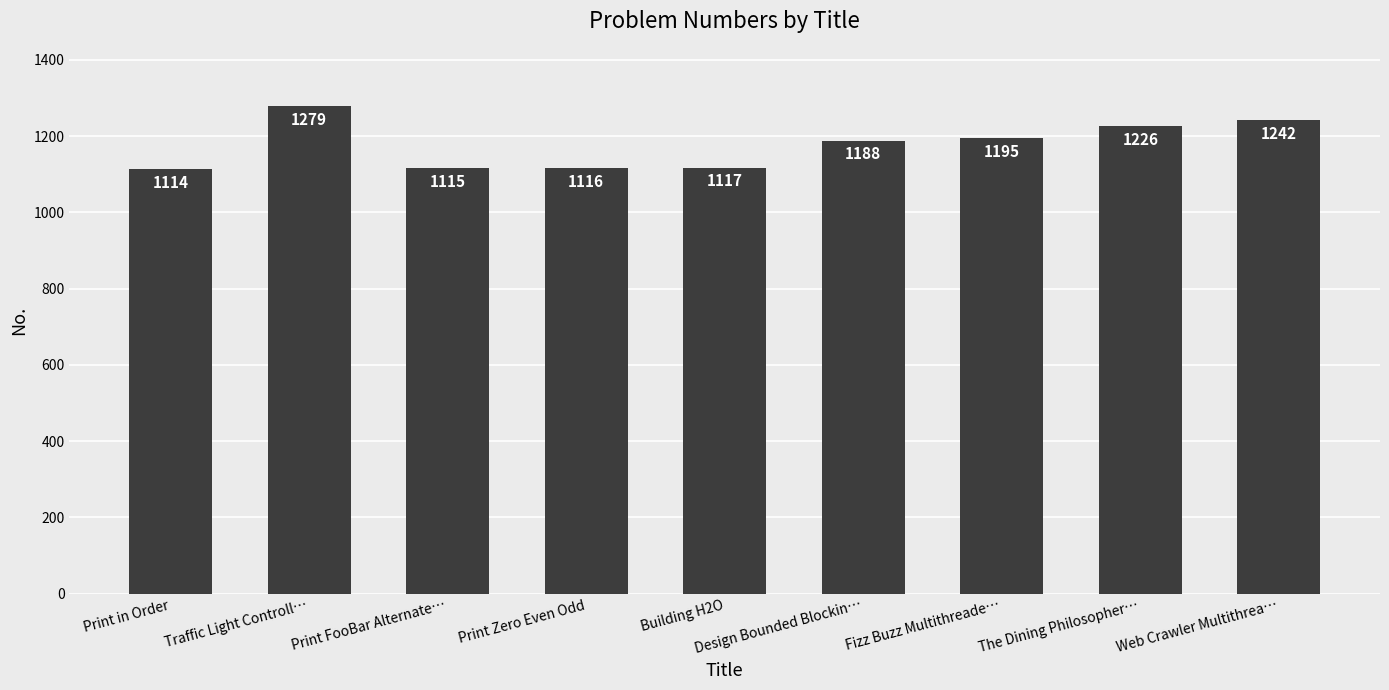

What is the smallest value displayed?

1114